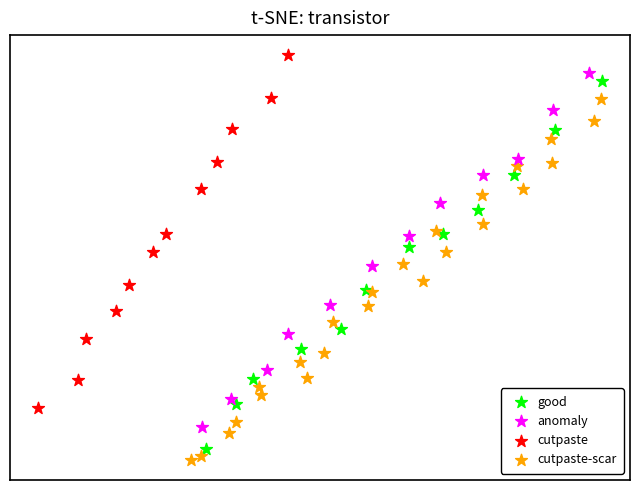

What are all the series names shown in the legend?

good, anomaly, cutpaste, cutpaste-scar